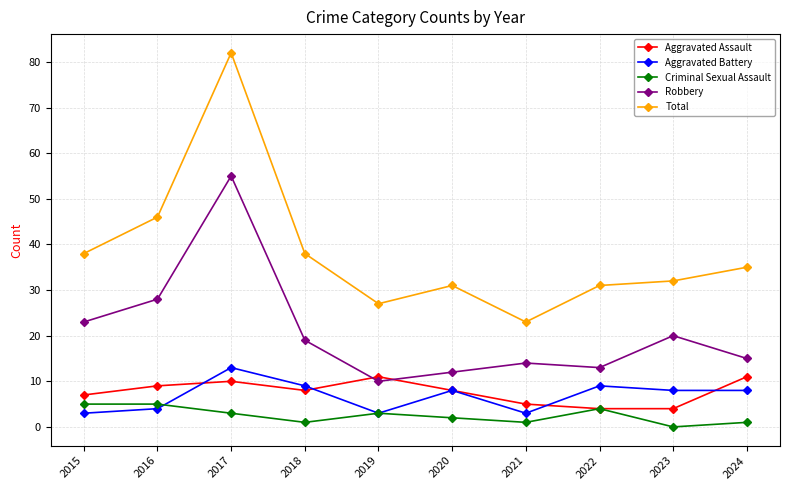

Does the chart have visible grid lines?

Yes